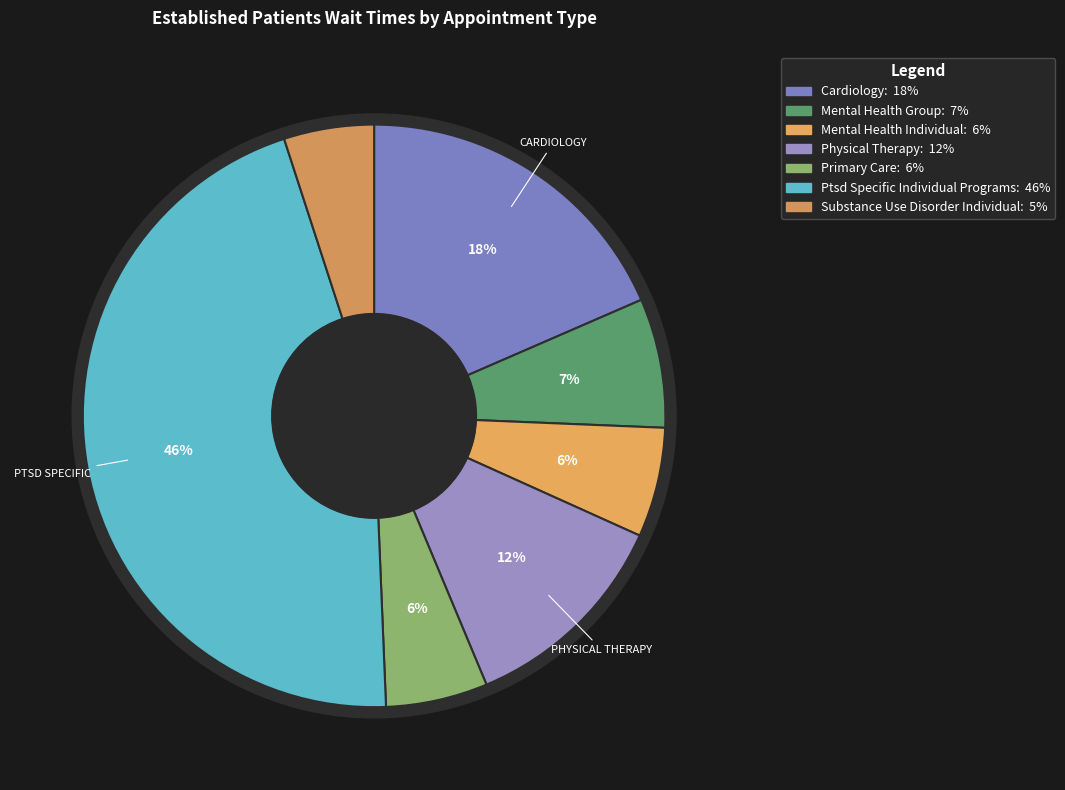

Which slice is the largest?

PTSD SPECIFIC INDIVIDUAL PROGRAMS